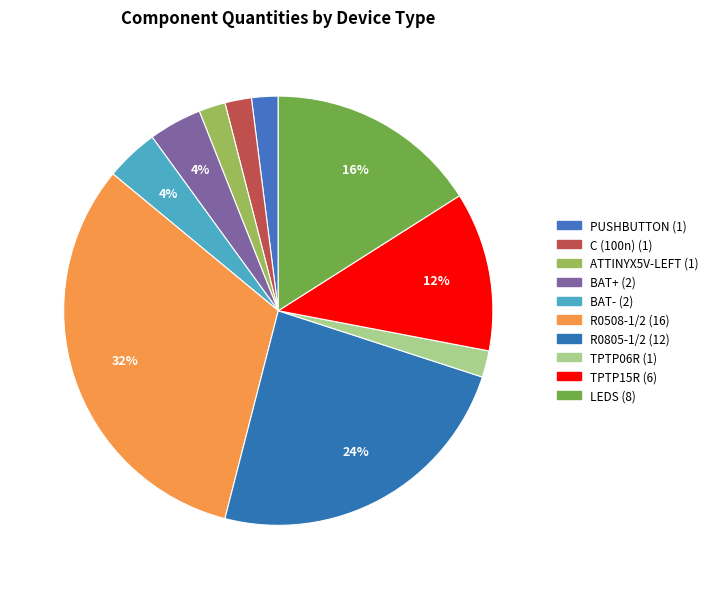

What is the total percentage of C (100n) and R0805-1/2?

26.0%